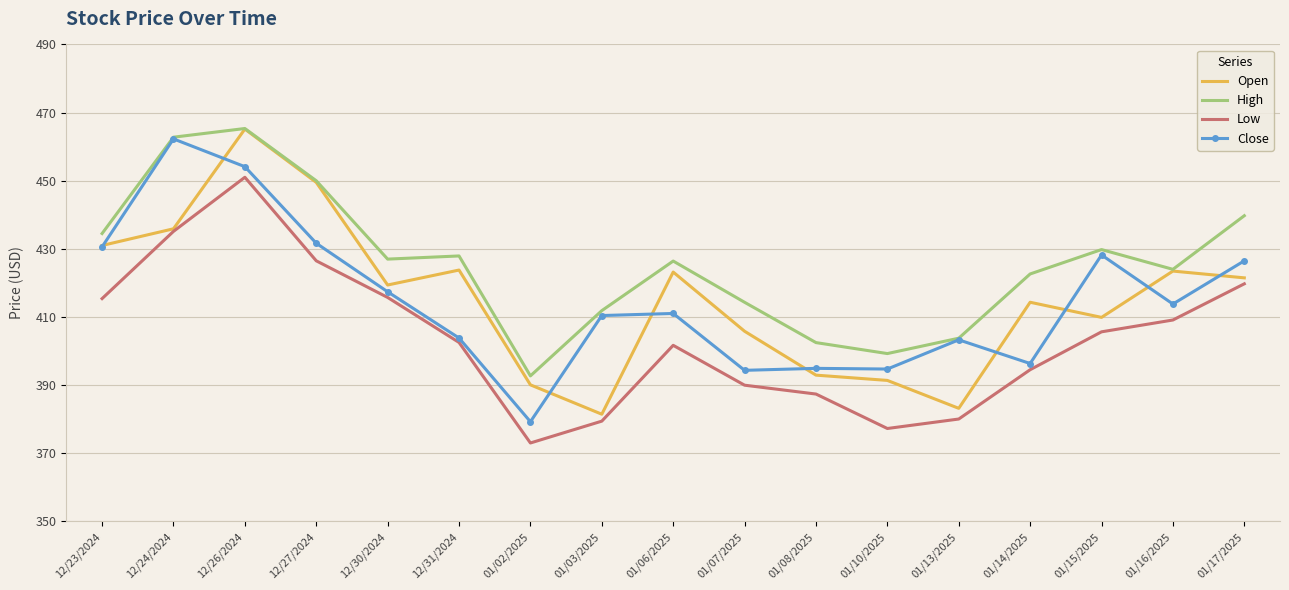

What is the lowest value of the Low series?

373.0